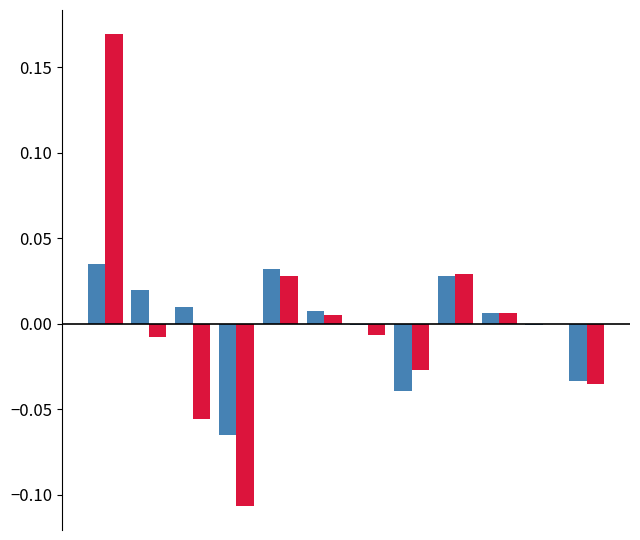

How many series are shown in this chart?

2